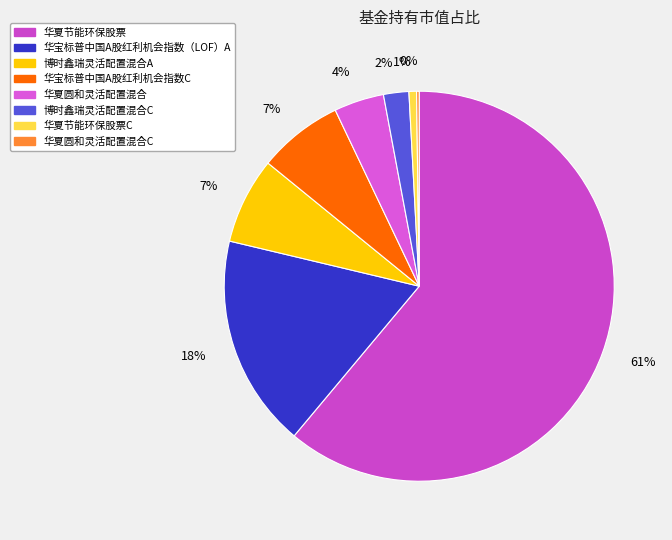

Is there any slice that represents more than half of the pie?

Yes